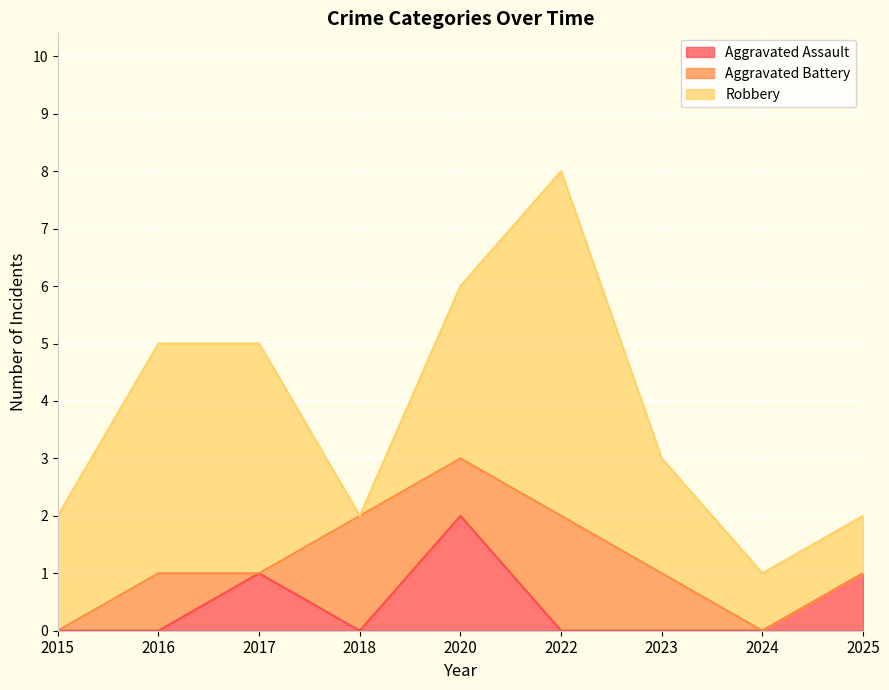

How many times do Aggravated Assault and Aggravated Battery cross each other?

4